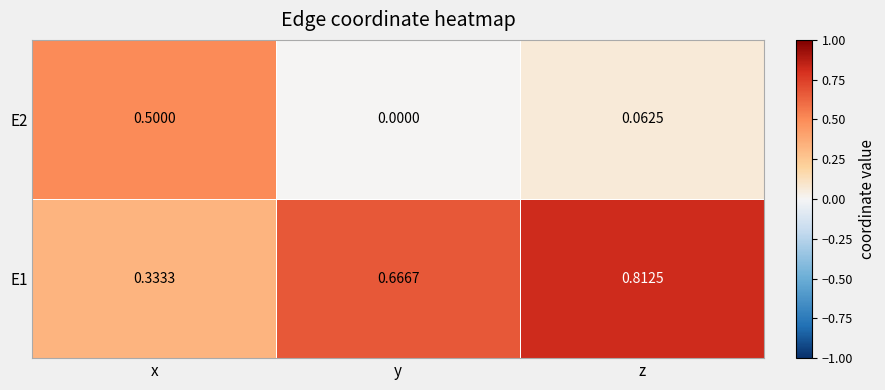

Which category has the lowest value across all series?

y